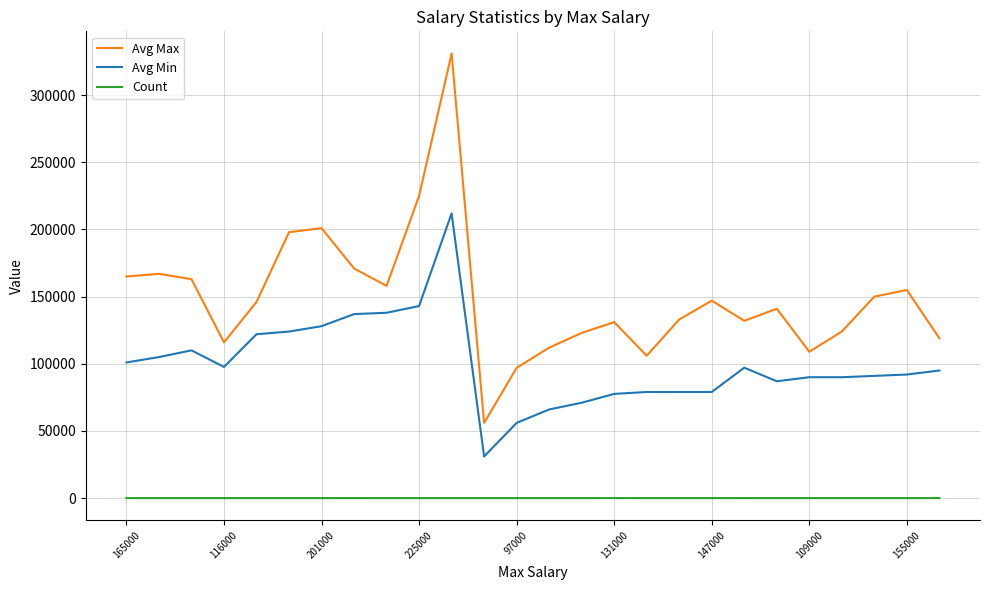

Which series has the largest range (max minus min)?

Avg Max